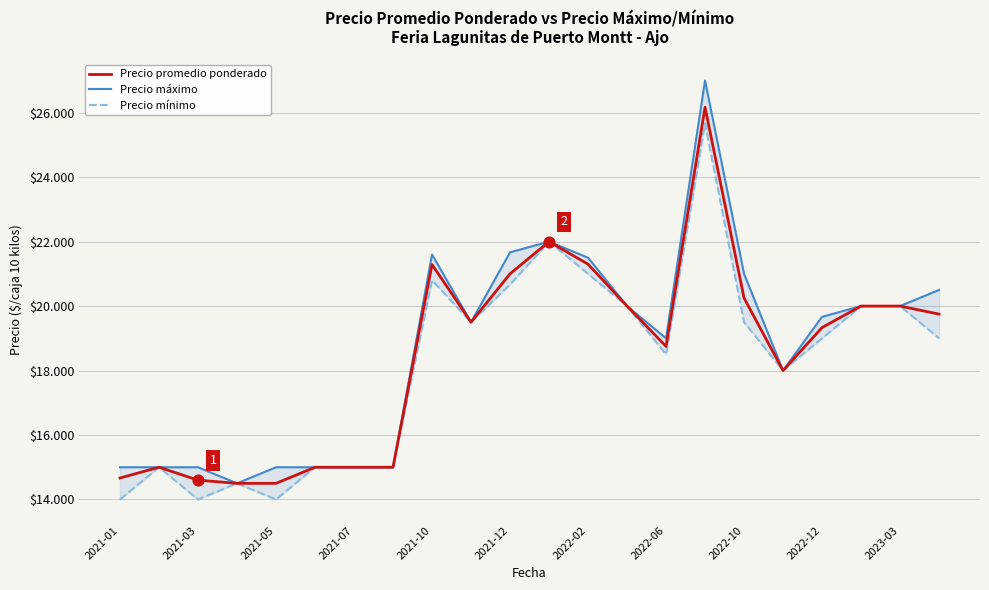

Which series reaches the maximum Y coordinate?

Precio máximo